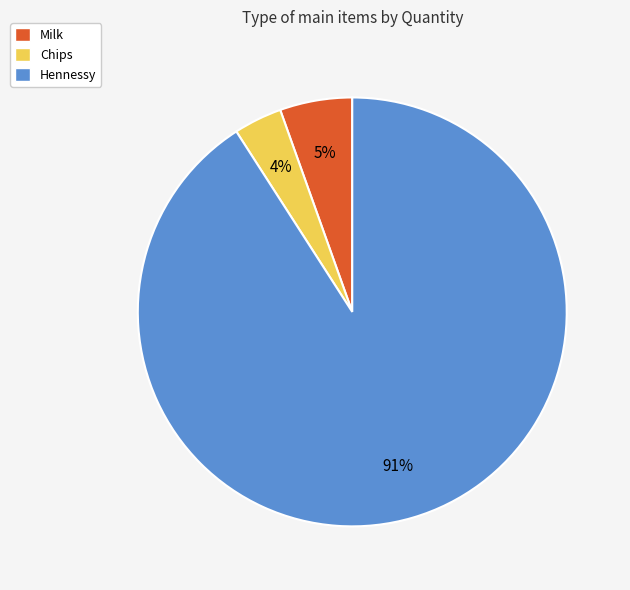

To the nearest percent, what is the average slice percentage?

33%